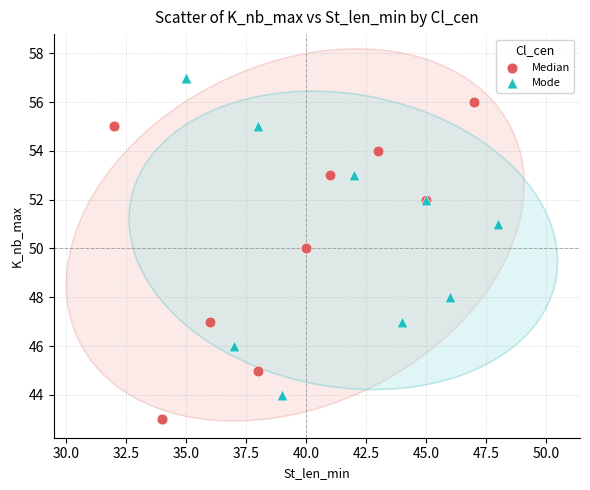

Which series reaches the minimum Y coordinate?

Median